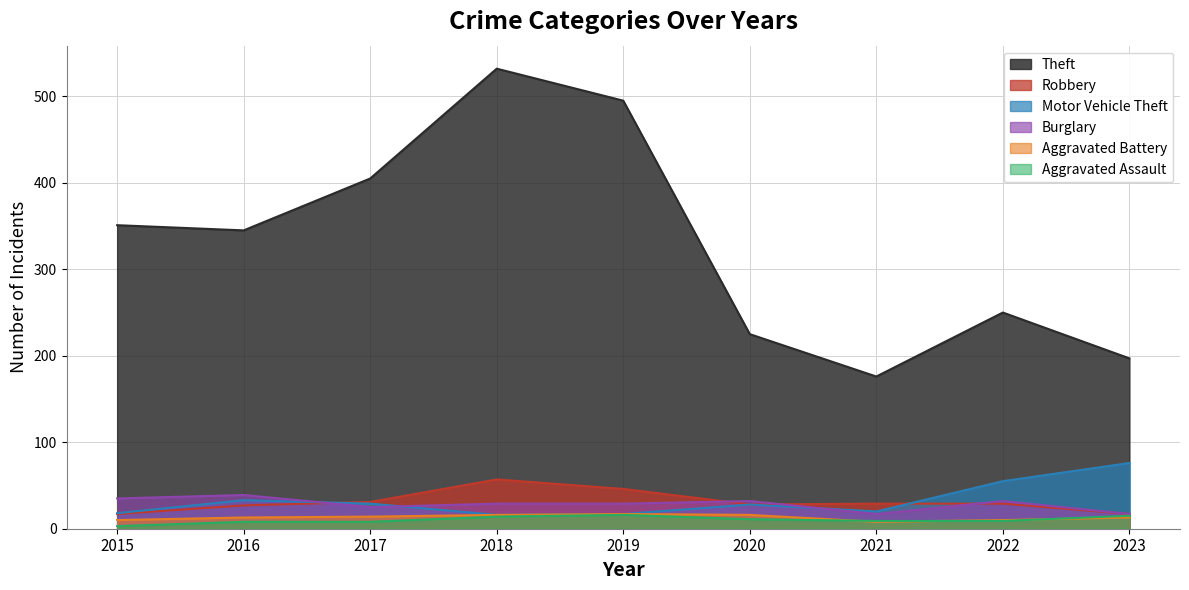

Which series has the largest range (max minus min)?

Theft